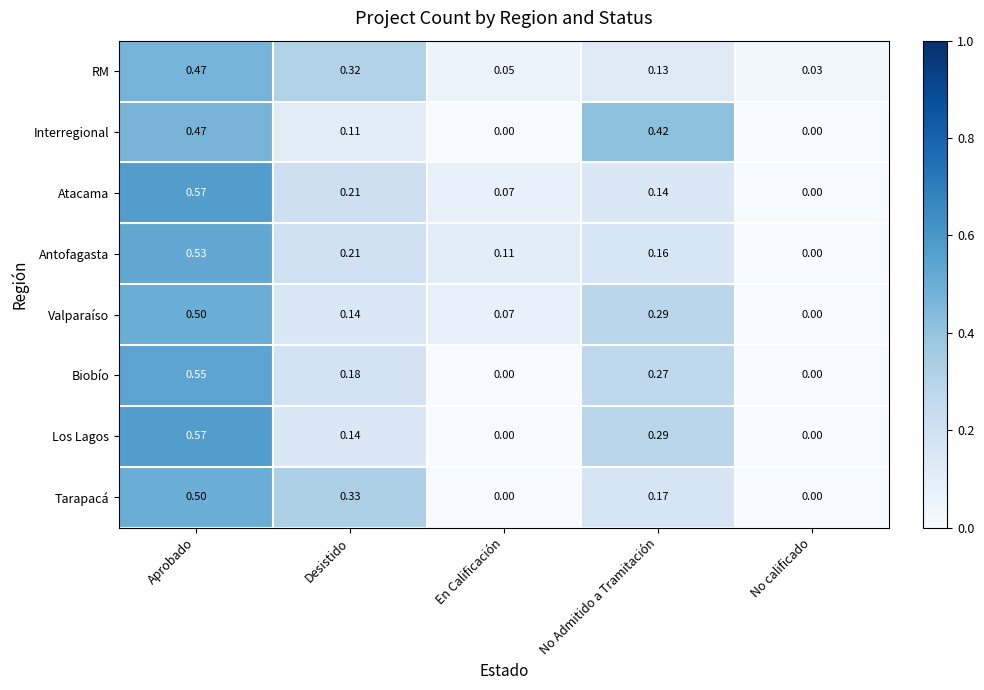

At which label does Antofagasta reach its peak?

Aprobado